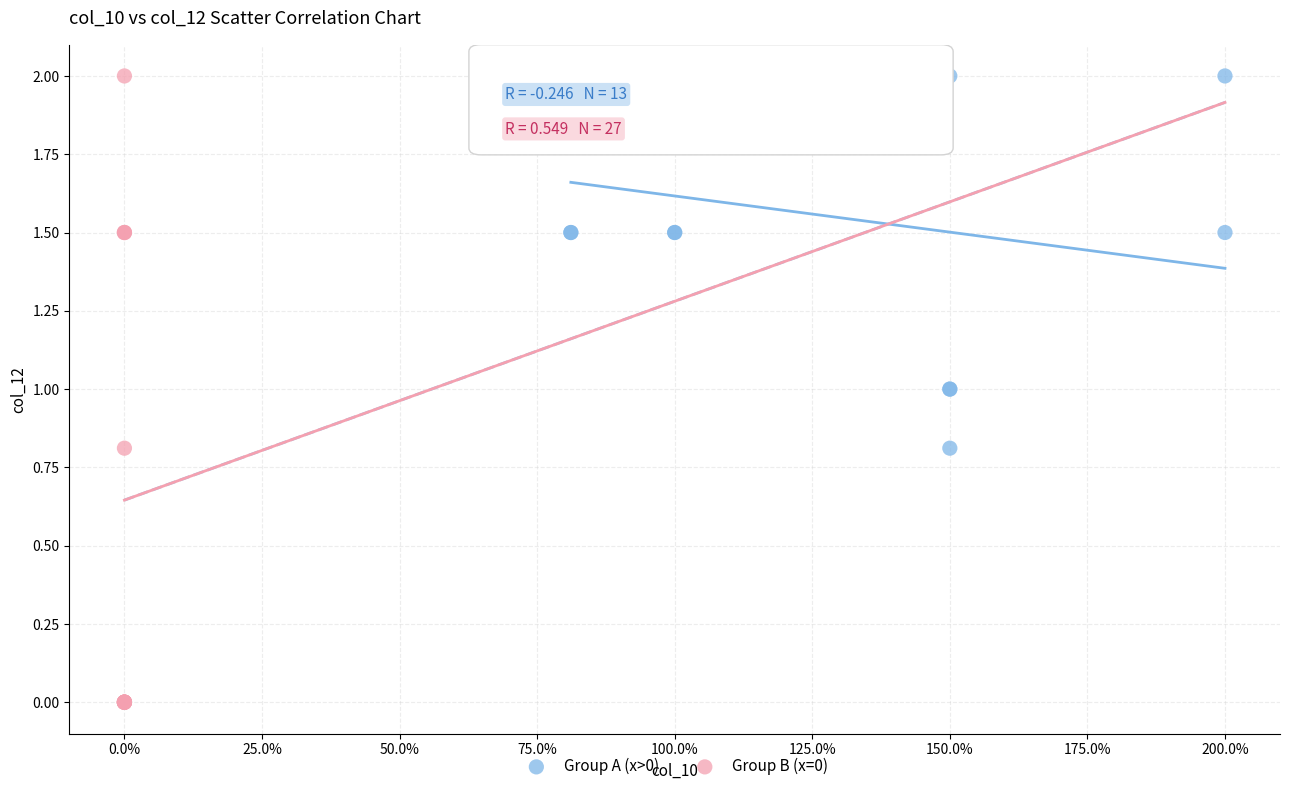

Which series has the widest spread of Y values?

Group B (x=0)